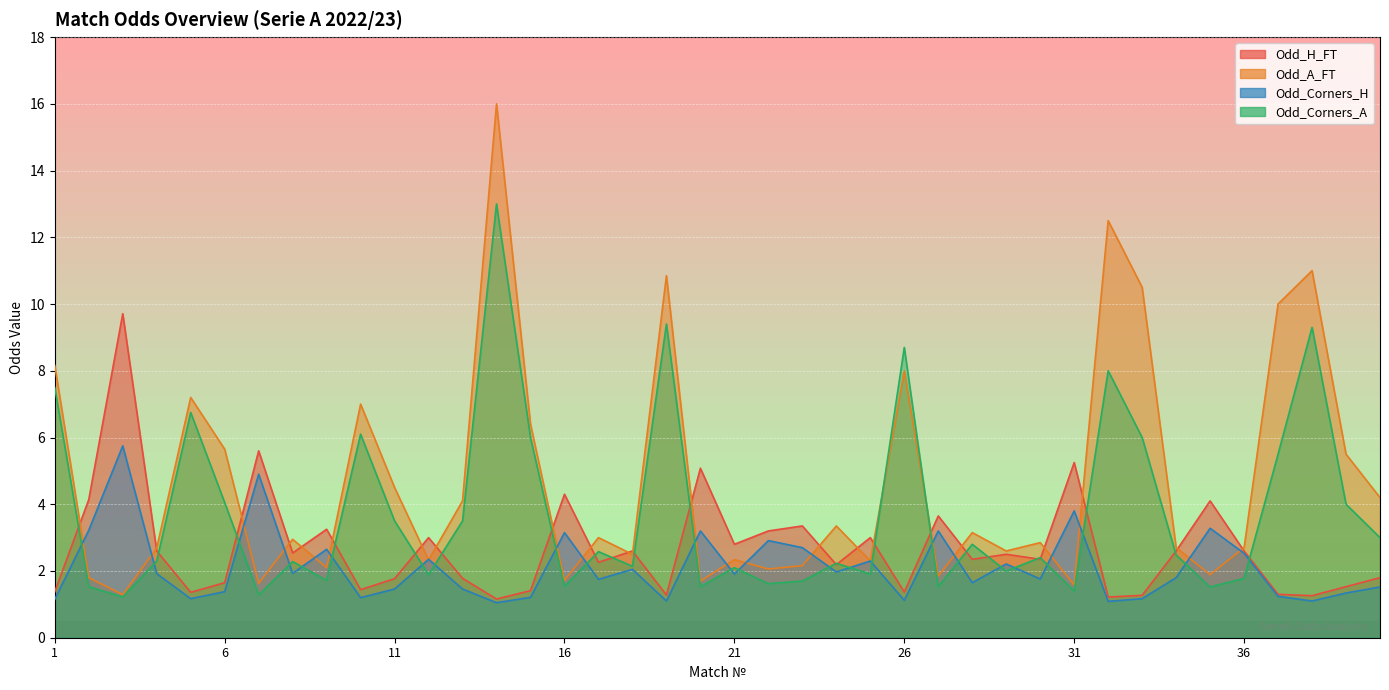

Rank the series at 19 from highest to lowest value.

Odd_A_FT, Odd_Corners_A, Odd_H_FT, Odd_Corners_H